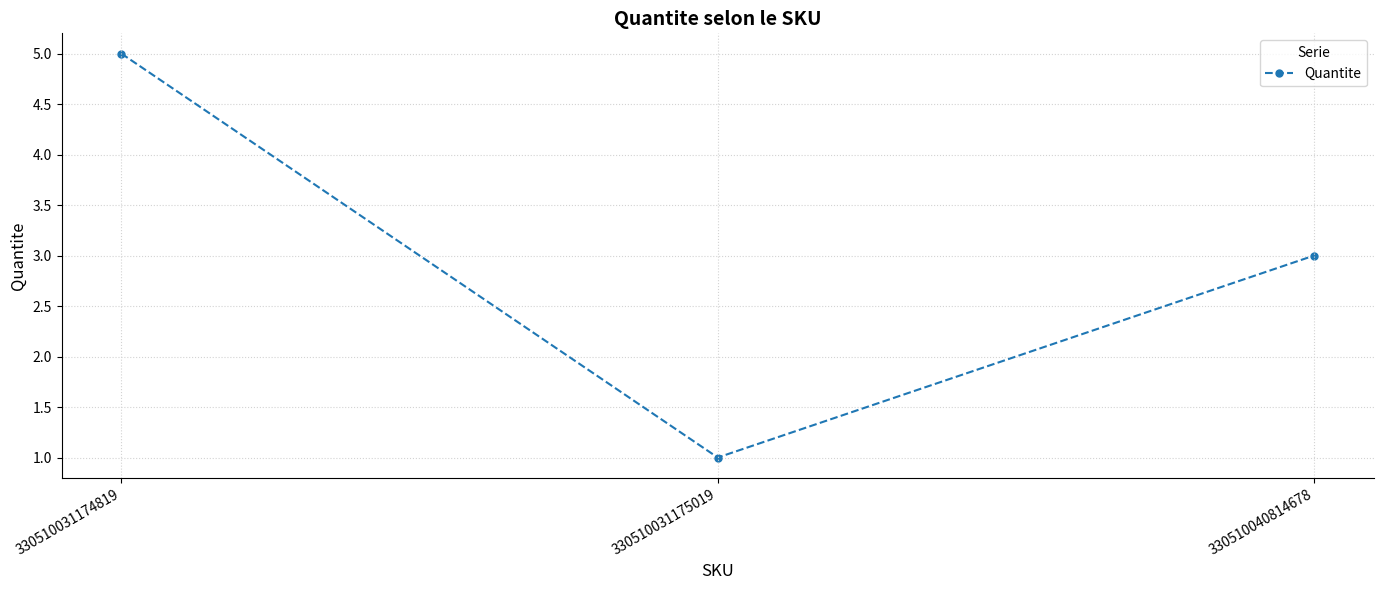

True or false: the data shows 0 at 330510031175019.

False